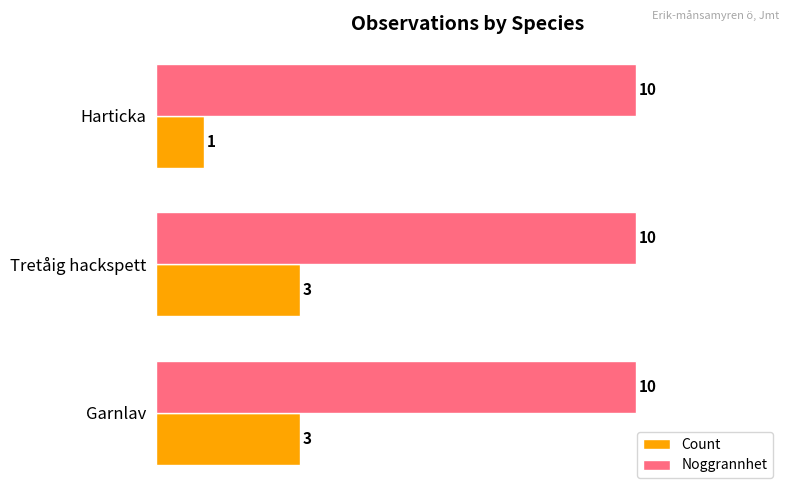

The Count series shows 3 at Tretåig hackspett. True or false?

True